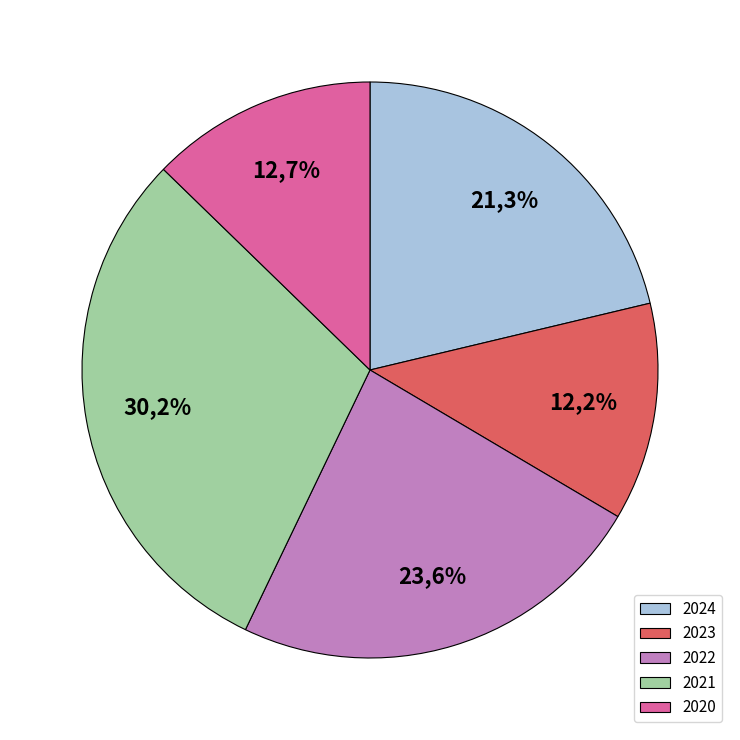

Count the number of slices in the pie.

5